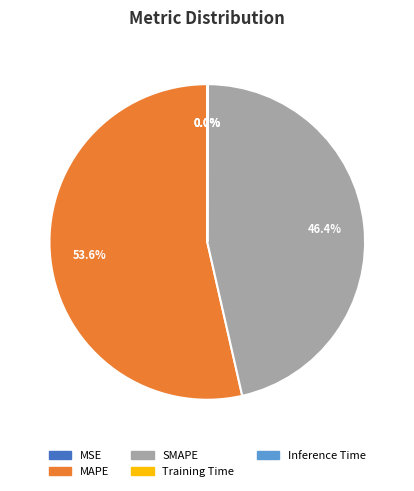

To the nearest percent, what is the difference between the largest and smallest slice percentages?

54%